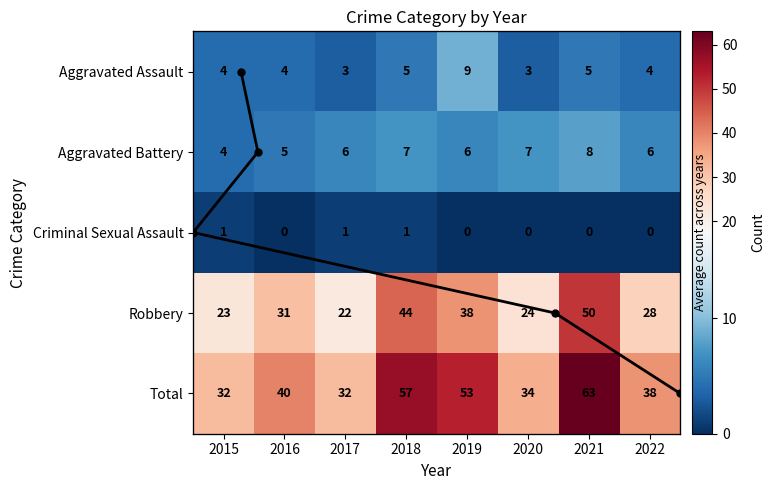

What is the approximate value of Total at 2017?

32